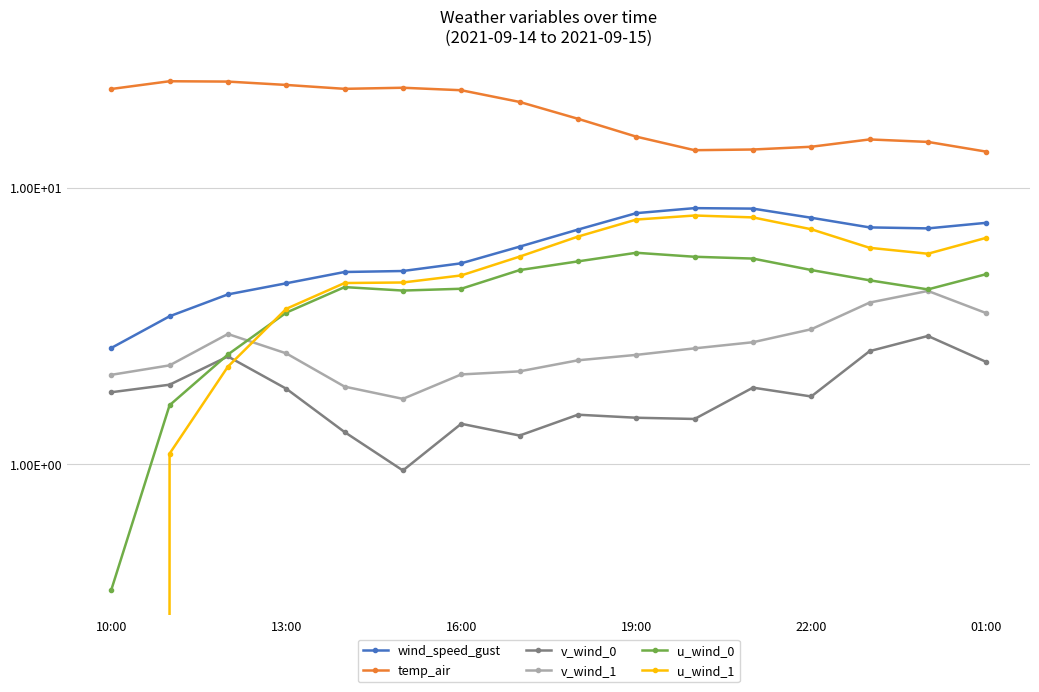

What is the sum of the v_wind_0 values at 6 and 11?

3.3